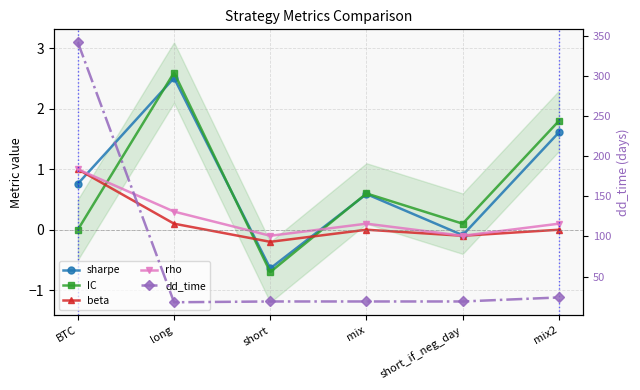

At which label is beta closest to 0?

mix